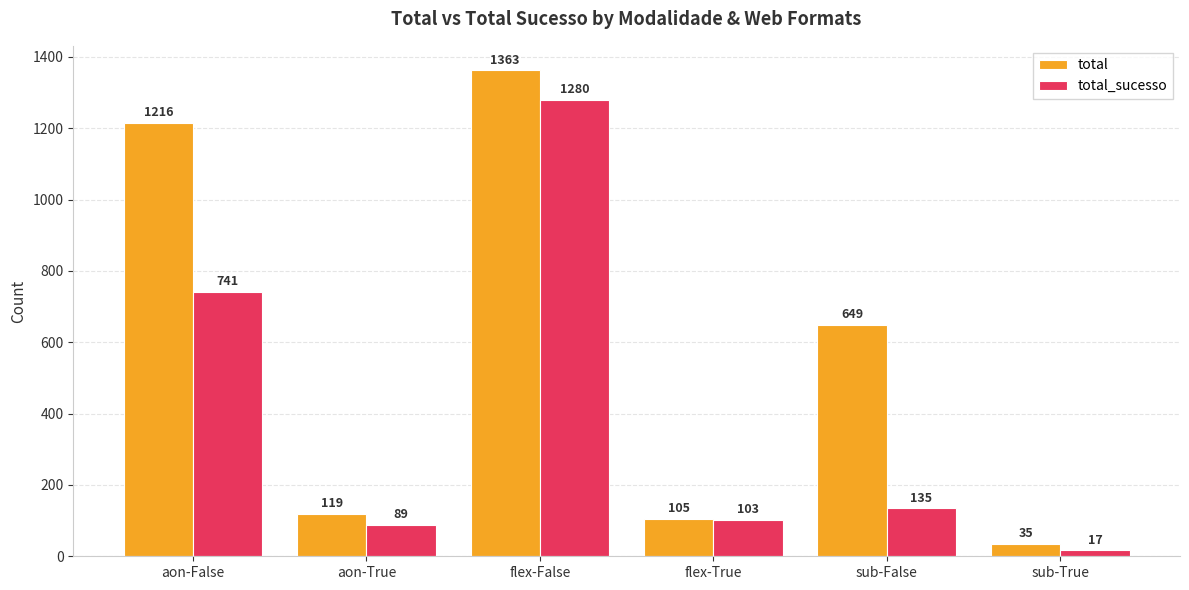

What is the minimum value shown in the chart?

17